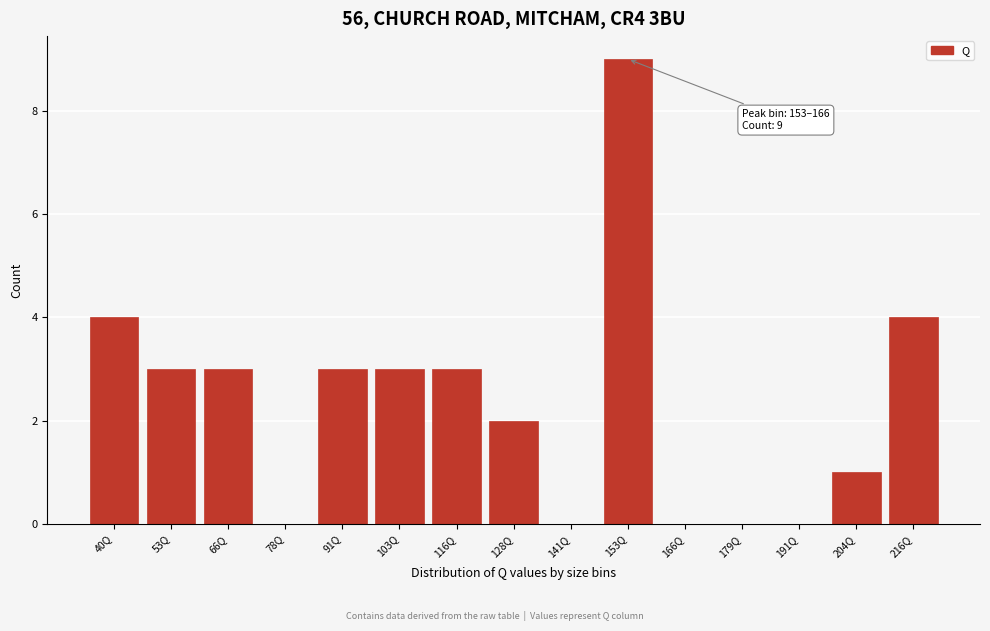

Reading right to left, list all the values displayed in this chart.

216Q=4	204Q=1	191Q=0	179Q=0	166Q=0	153Q=9	141Q=0	128Q=2	116Q=3	103Q=3	91Q=3	78Q=0	66Q=3	53Q=3	40Q=4